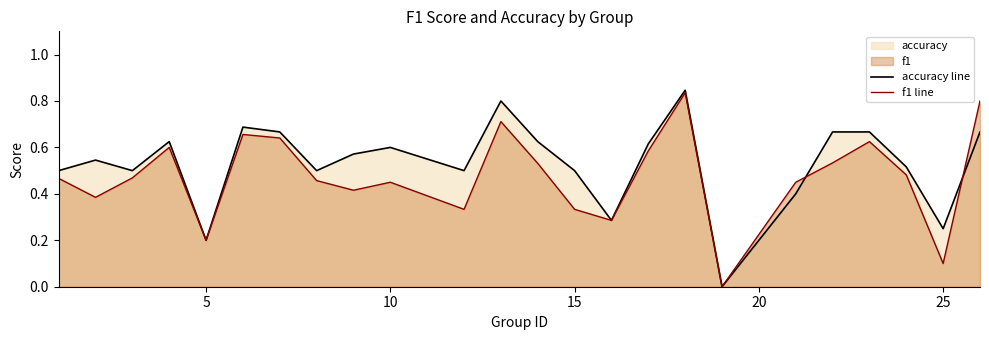

Does the chart display data point markers on the line(s)?

No